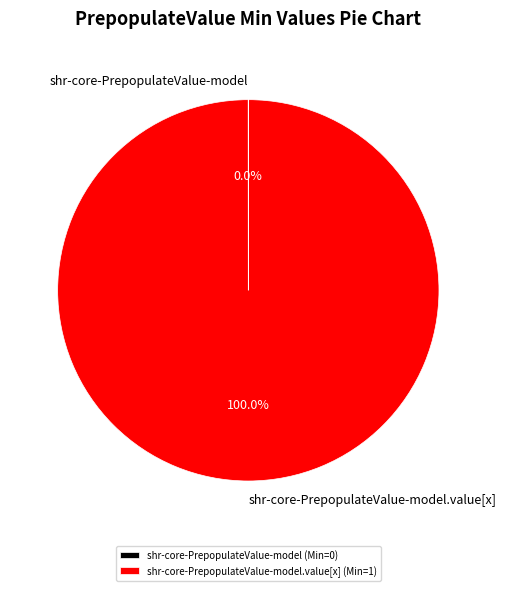

Does any single category account for the majority?

Yes